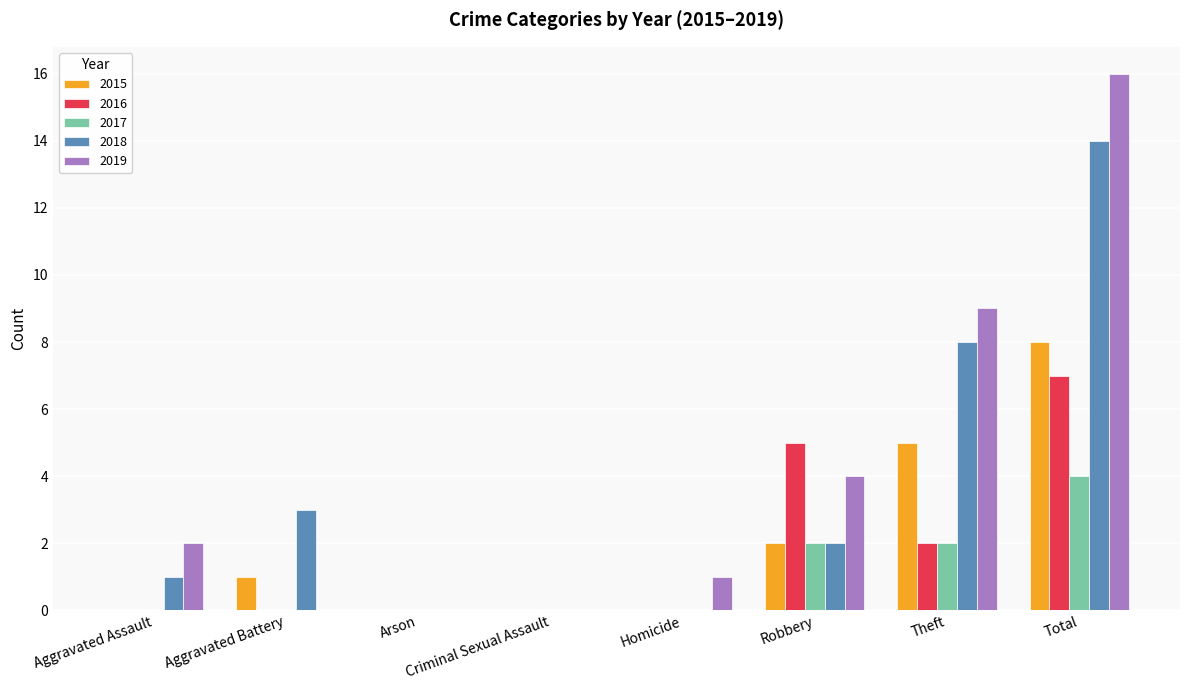

Are the bars grouped side by side (vs. stacked)?

Yes